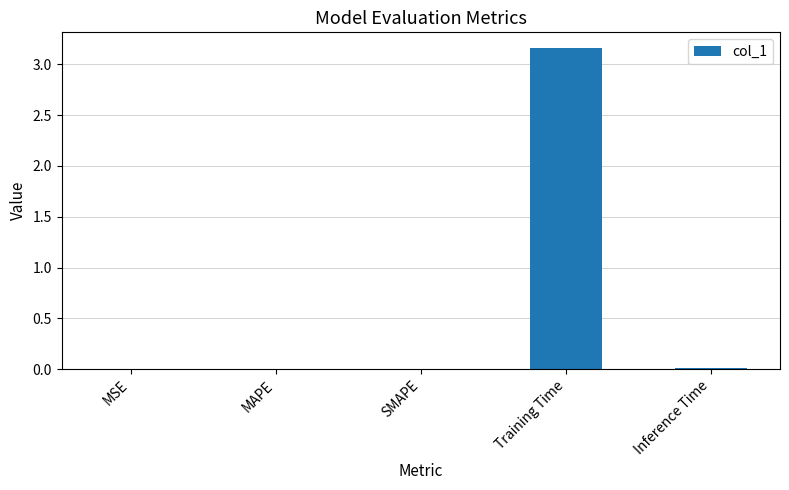

At which category does the chart reach its peak across all series?

Training Time